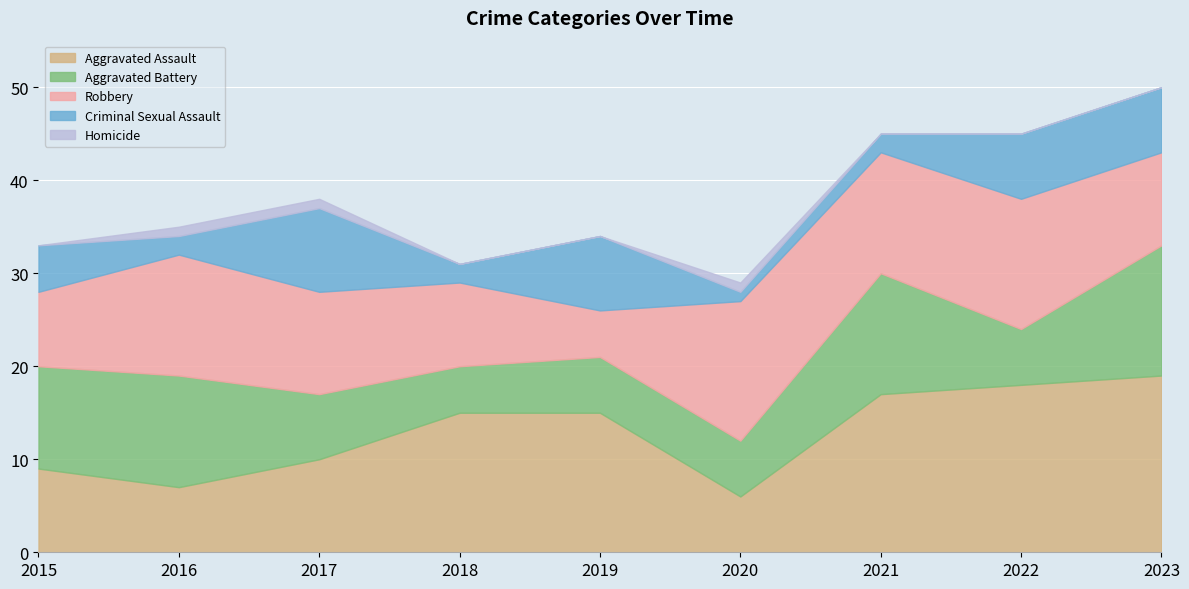

Between 2017 and 2020, which is larger?

2017